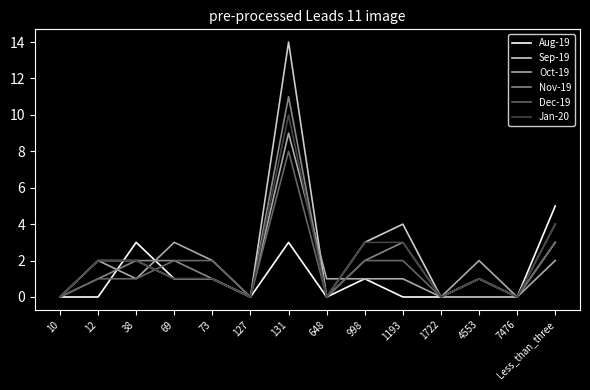

Reading right to left, list all the values displayed in this chart.

Aug-19: Less_than_three=5	7476=0	4553=1	1722=0	1193=0	998=1	648=0	131=3	127=0	73=1	69=1	38=3	12=0	10=0
Sep-19: Less_than_three=3	7476=0	4553=0	1722=0	1193=4	998=3	648=0	131=14	127=0	73=1	69=1	38=2	12=2	10=0
Oct-19: Less_than_three=2	7476=0	4553=2	1722=0	1193=1	998=1	648=1	131=9	127=0	73=2	69=3	38=1	12=2	10=0
Nov-19: Less_than_three=4	7476=0	4553=1	1722=0	1193=3	998=2	648=0	131=11	127=0	73=1	69=2	38=2	12=1	10=0
Dec-19: Less_than_three=3	7476=0	4553=1	1722=0	1193=2	998=2	648=0	131=8	127=0	73=2	69=2	38=1	12=1	10=0
Jan-20: Less_than_three=4	7476=0	4553=1	1722=0	1193=3	998=3	648=0	131=10	127=0	73=1	69=1	38=2	12=2	10=0